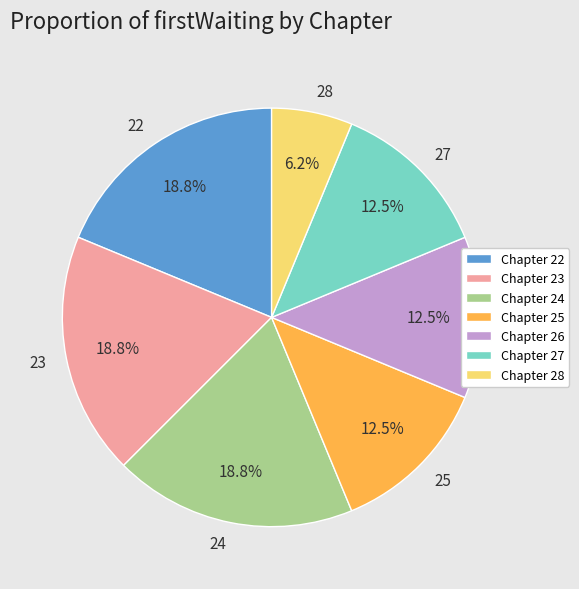

Approximately how many times larger is the value at 24 compared to 25?

1.5